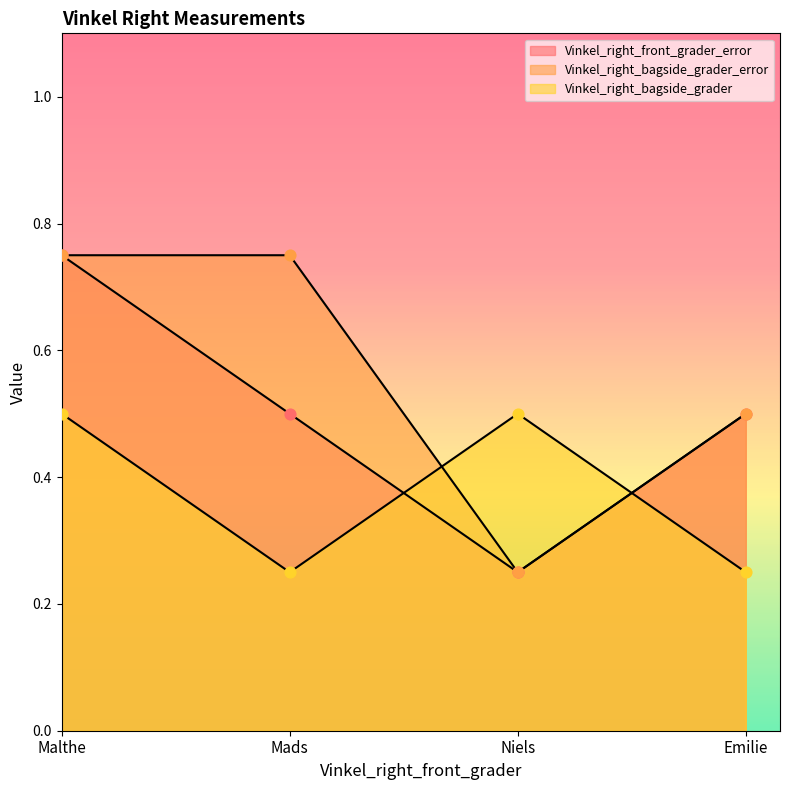

What are all the series names shown in the legend?

Vinkel_right_front_grader_error, Vinkel_right_bagside_grader_error, Vinkel_right_bagside_grader